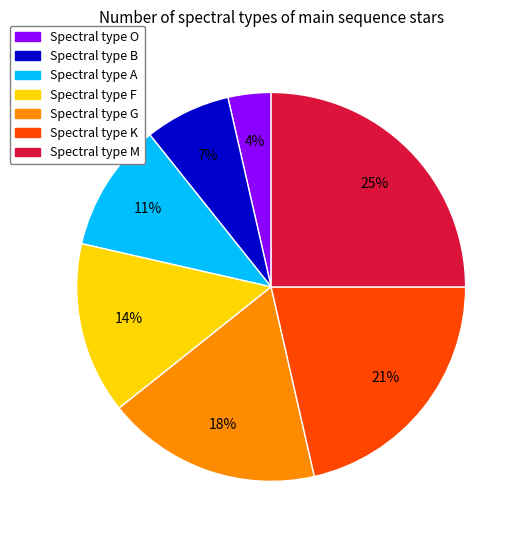

To the nearest percent, what is the difference between the largest and smallest slice percentages?

21%